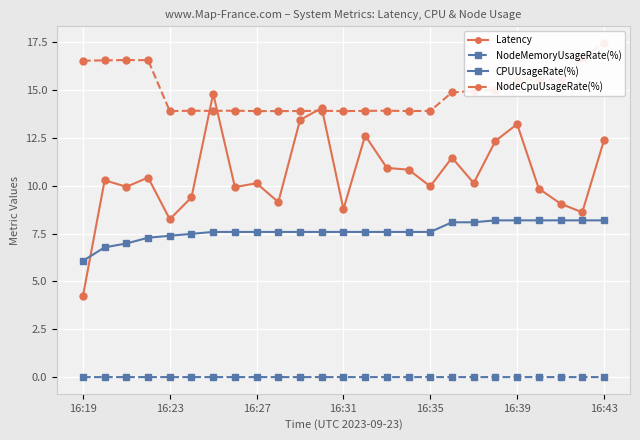

True or false: CPUUsageRate(%) and NodeMemoryUsageRate(%) intersect in this chart.

False